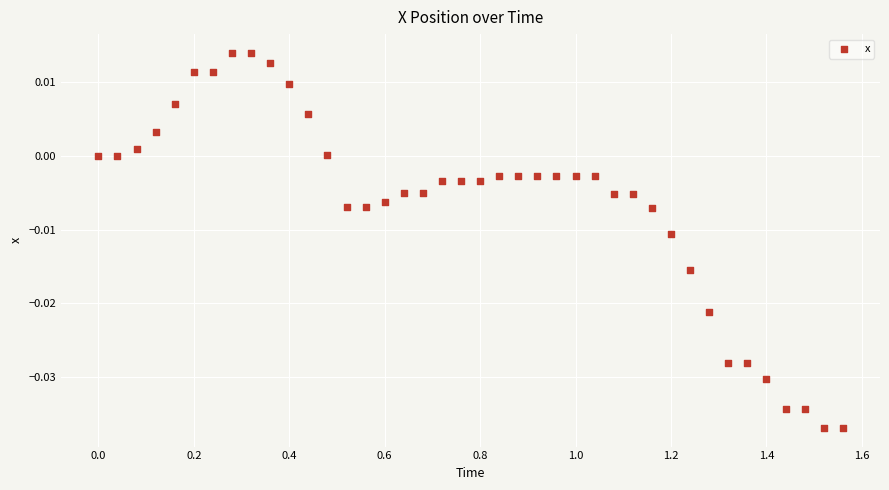

What is the range of X values (max minus min)?

1.6